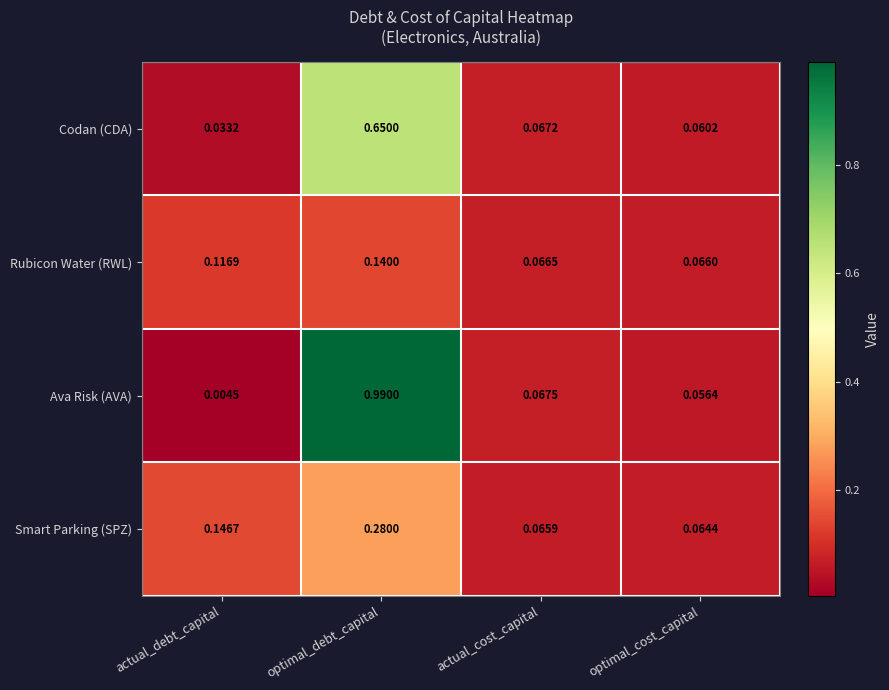

Rank the series by their average value, from highest to lowest.

Ava Risk (AVA), Codan (CDA), Smart Parking (SPZ), Rubicon Water (RWL)